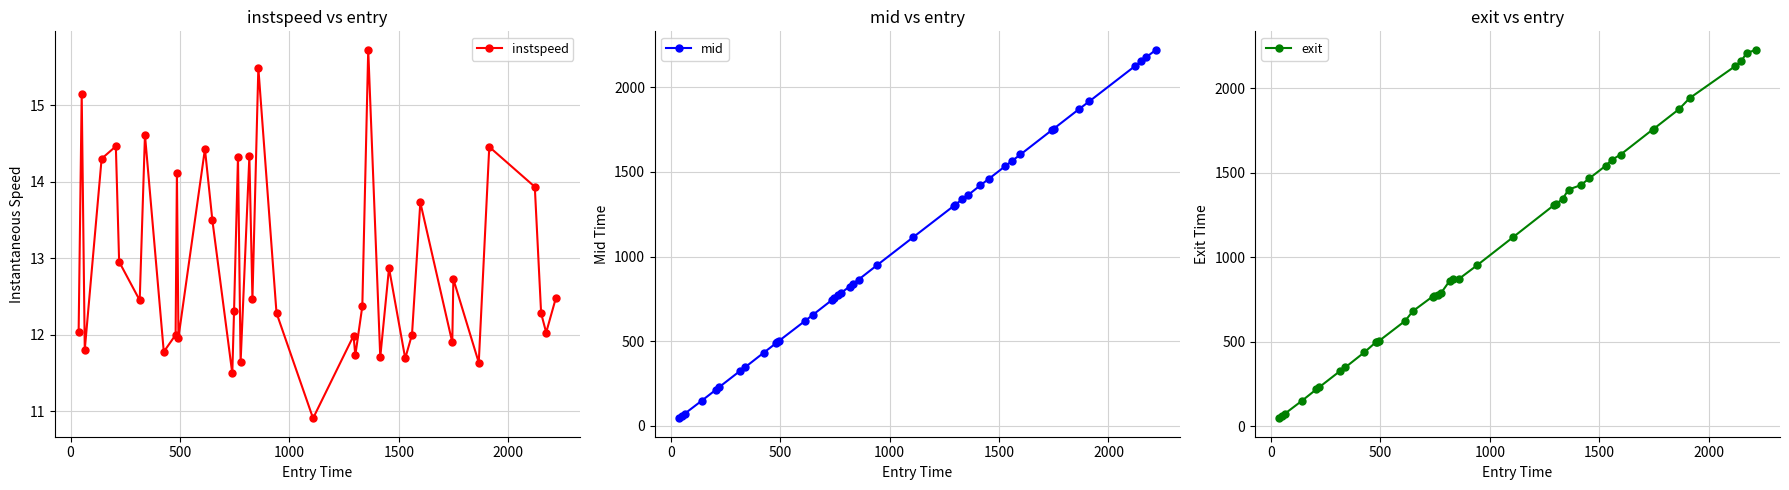

What is the value of the instspeed point at the 17th from the left?

14.3